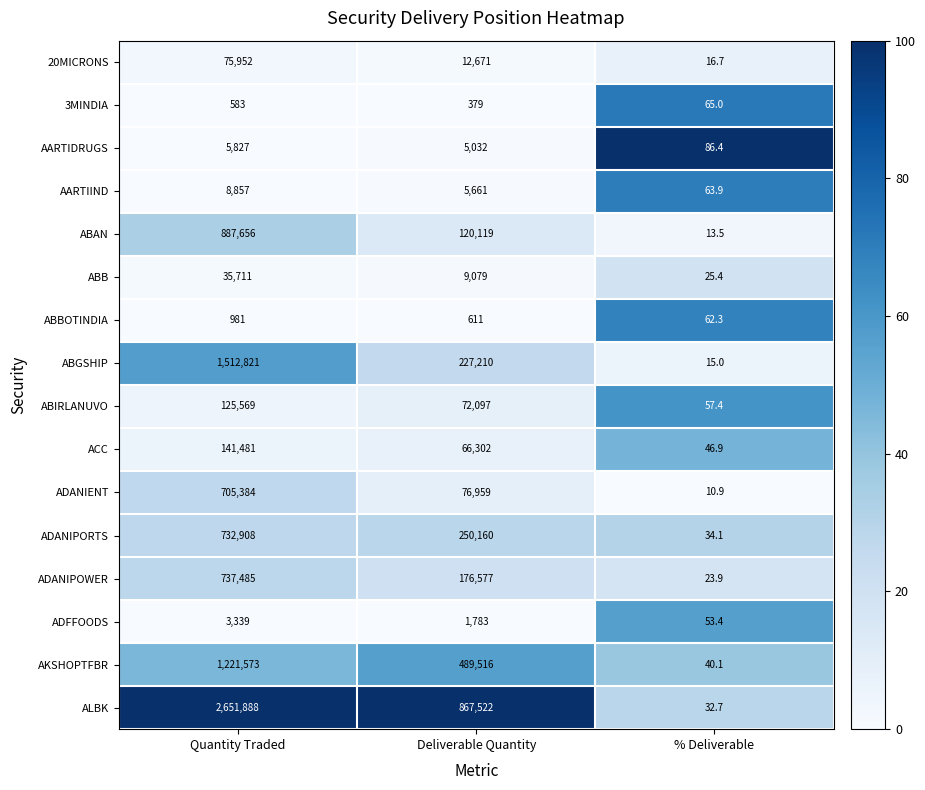

What is the difference between the highest and lowest values at Quantity Traded?

2651305.0